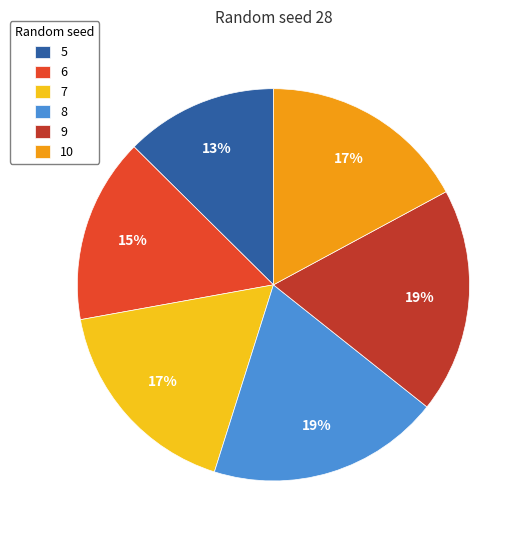

Which category has the smallest portion of the pie?

5